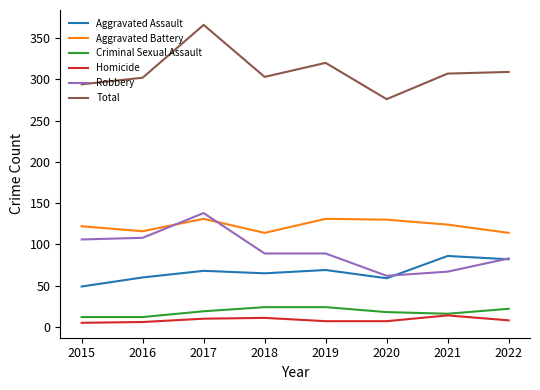

Is it true that Robbery equals 108 at 2021?

False